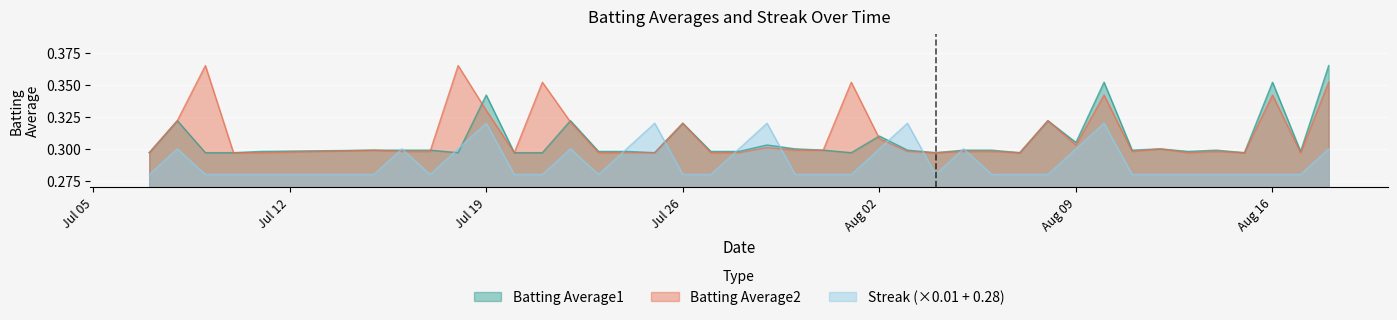

What is the average value of the Streak series?

0.3